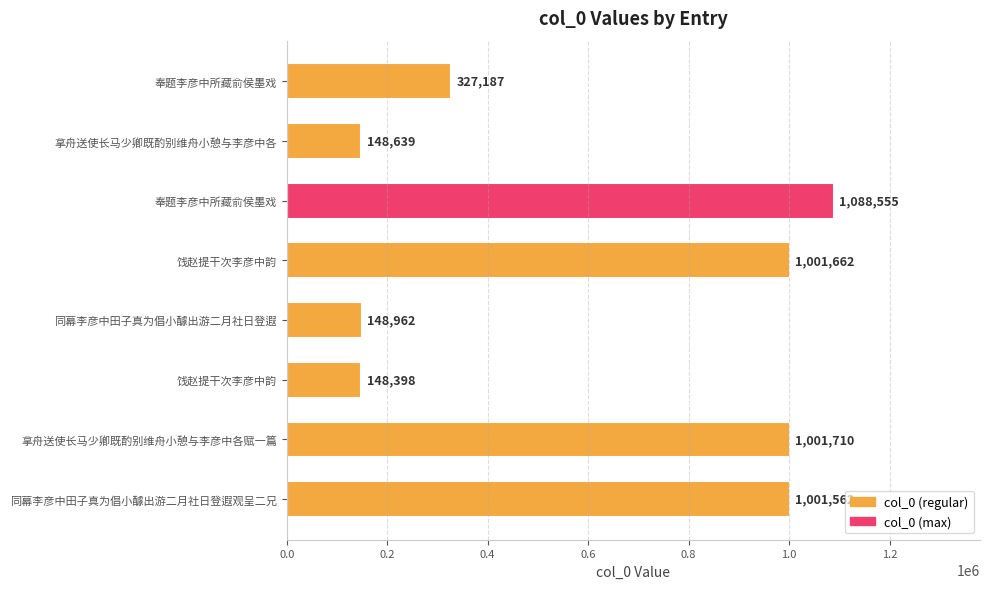

How many series are shown in this chart?

1